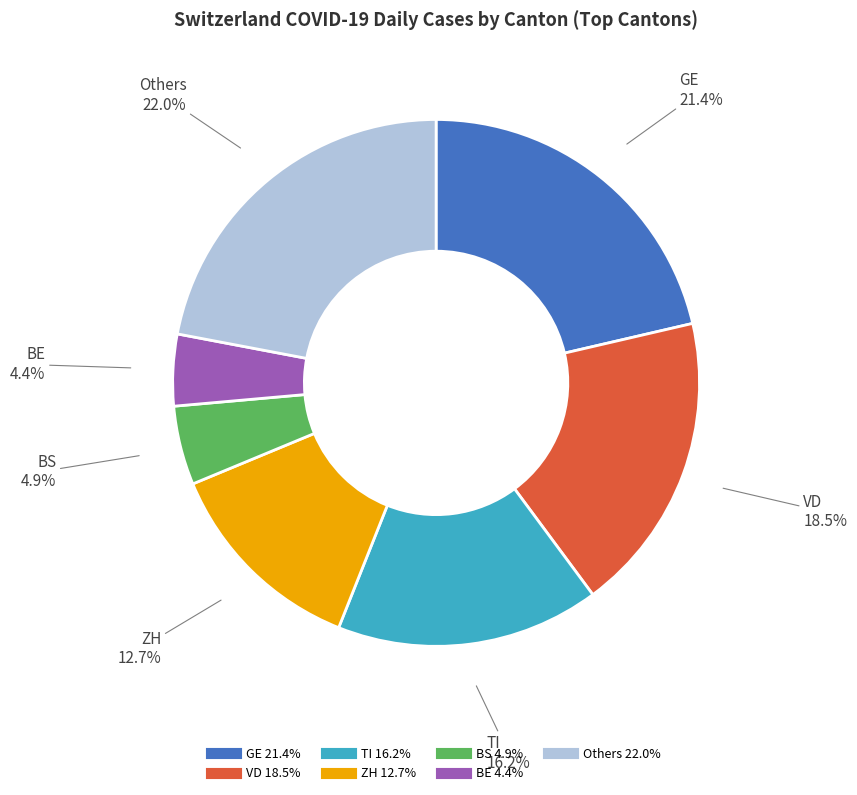

Is there any slice that represents more than half of the pie?

No